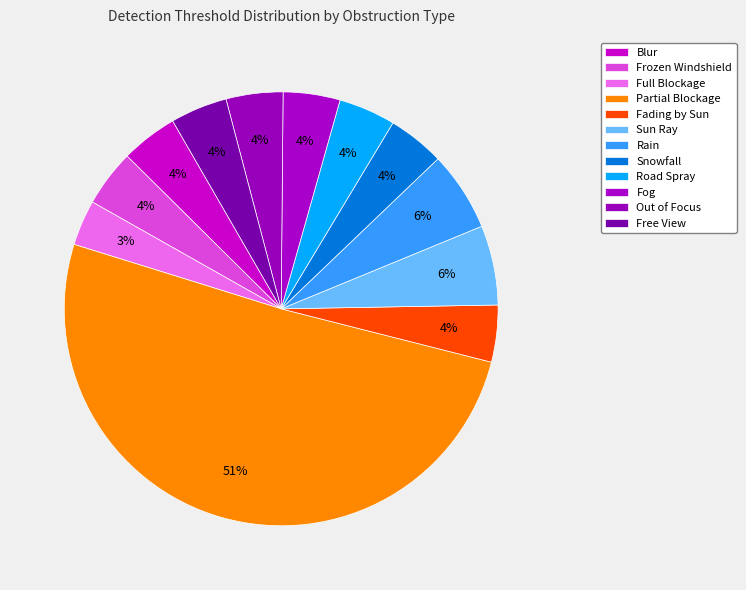

What is the total percentage of Out of Focus and Fading by Sun?

8.5%